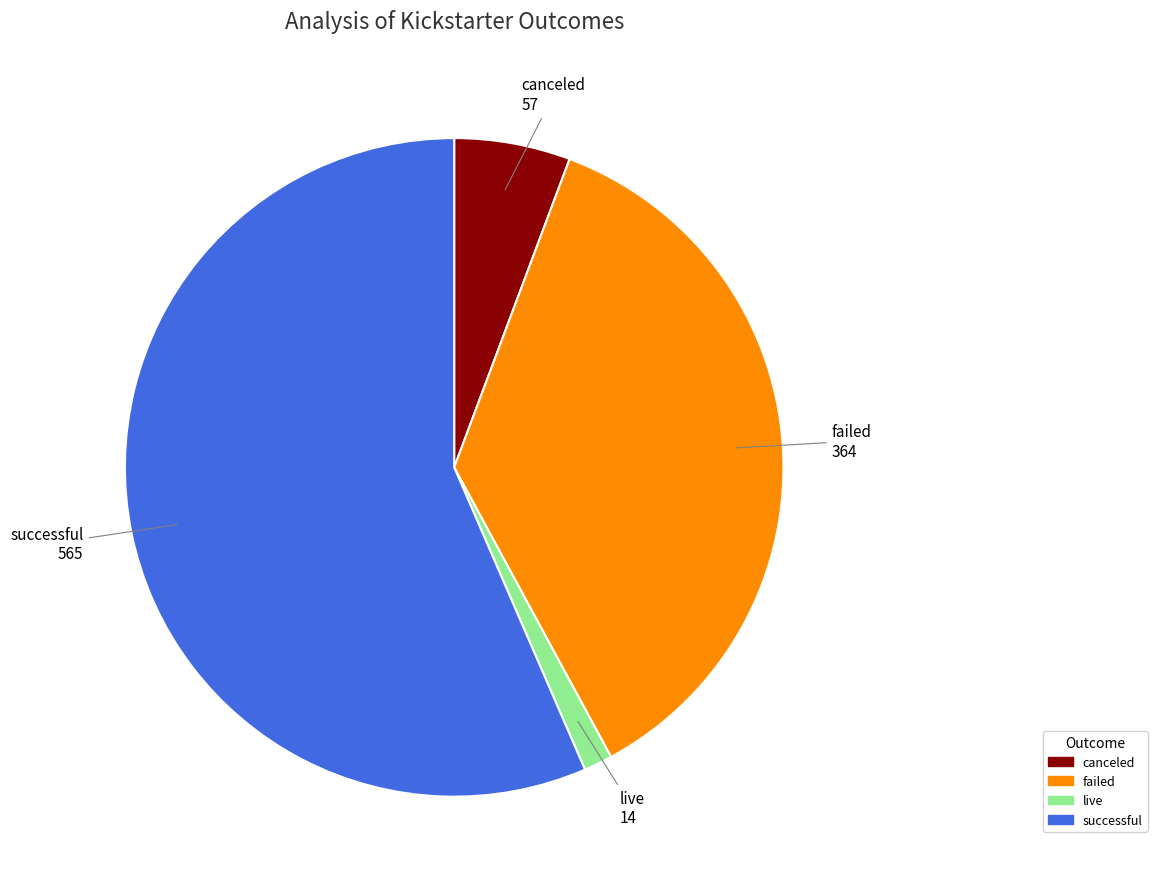

Which has a higher value, successful or live?

successful